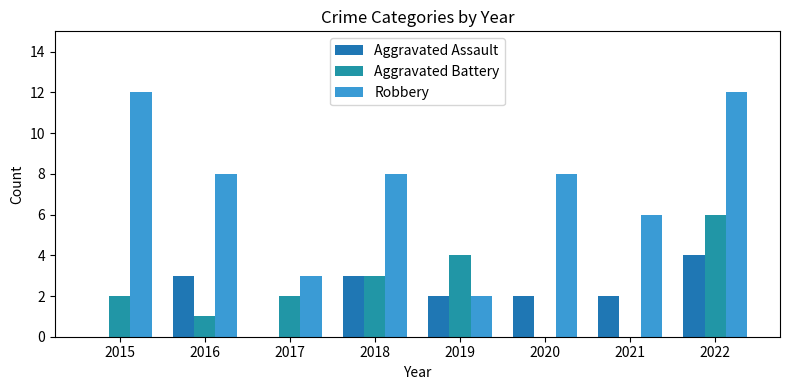

What is the value of the Robbery bar at the 6th from the left?

8